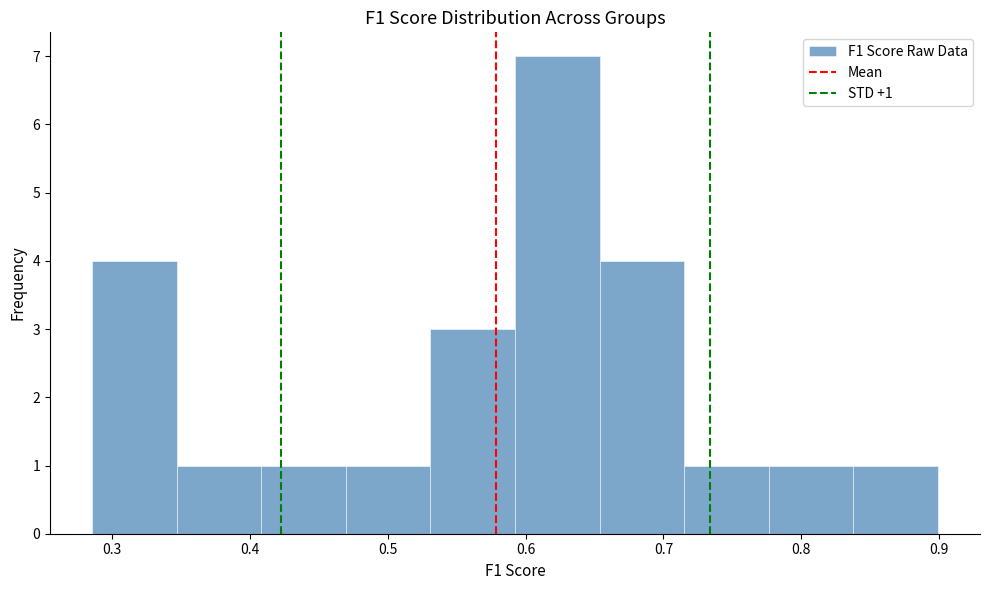

Which range on the x-axis has the tallest bar?

0.59 to 0.65